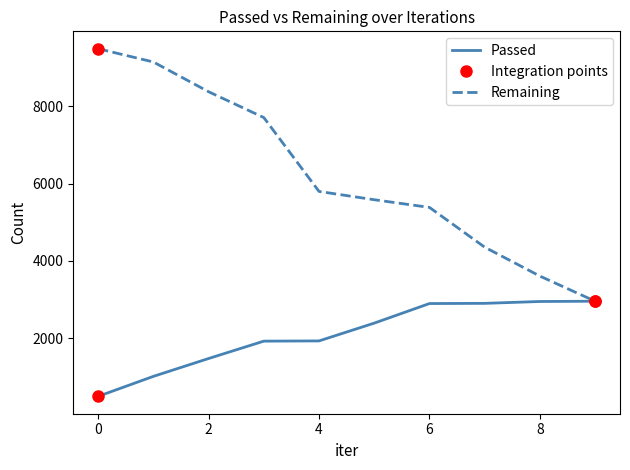

Is this an area chart (filled region under the line)?

No